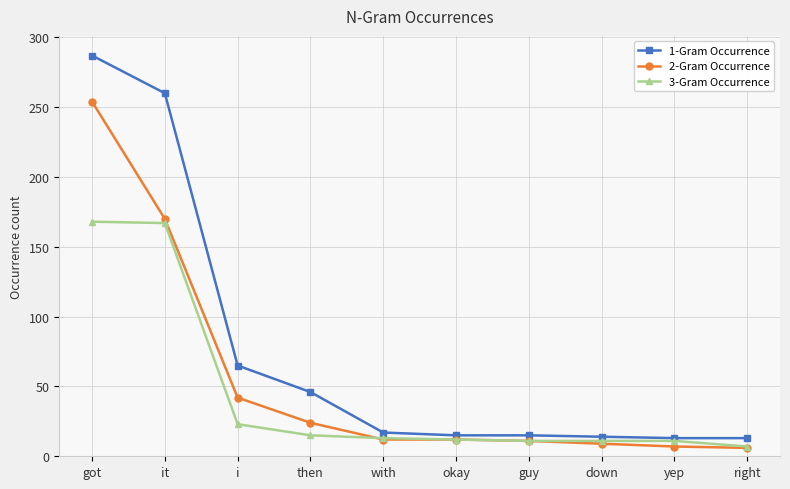

How many lines are shown in the chart?

3